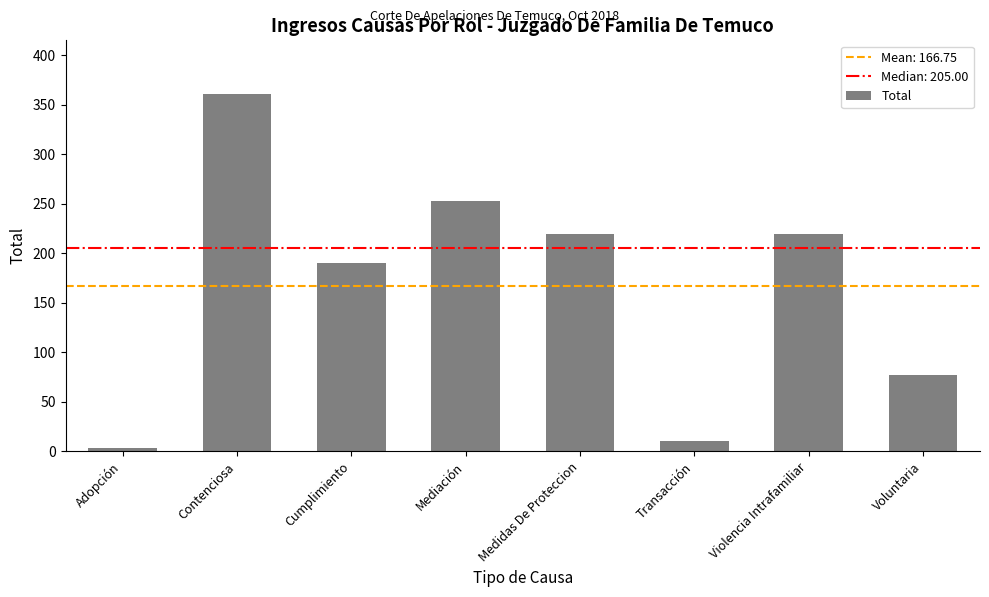

Reading left to right, list all the values displayed in this chart.

Adopción=3	Contenciosa=361	Cumplimiento=190	Mediación=253	Medidas De Proteccion=220	Transacción=10	Violencia Intrafamiliar=220	Voluntaria=77